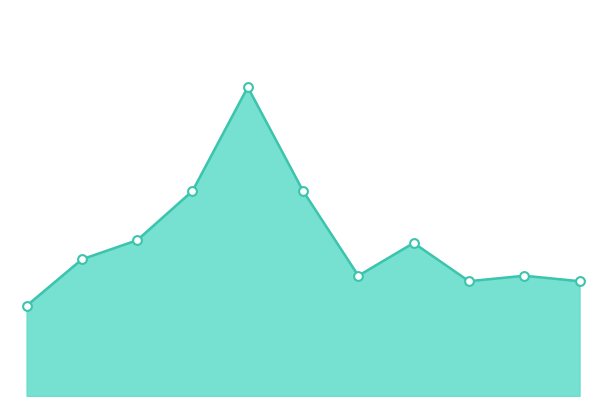

Is this an area chart (filled region under the line)?

Yes